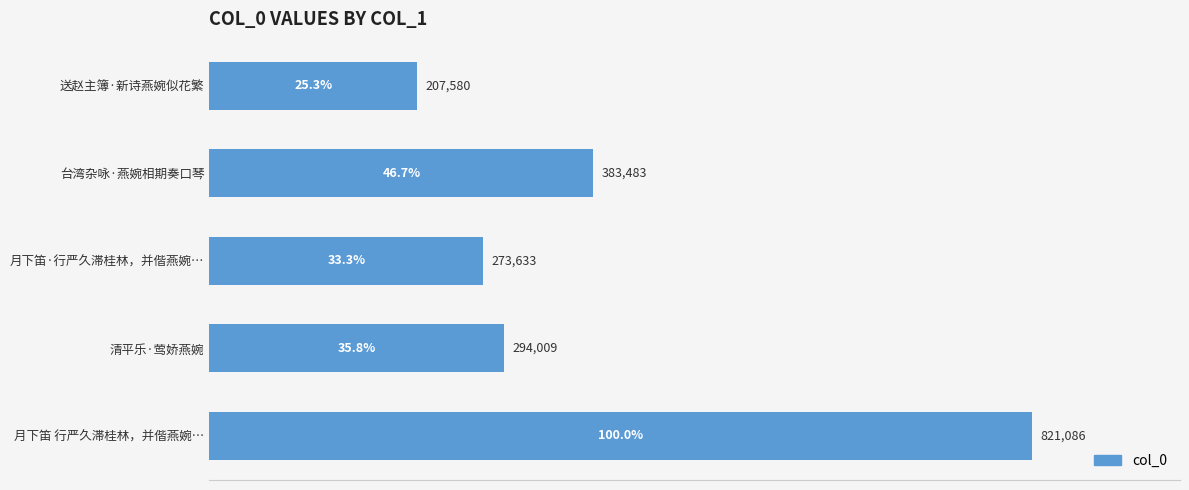

What is the smallest value displayed?

207580